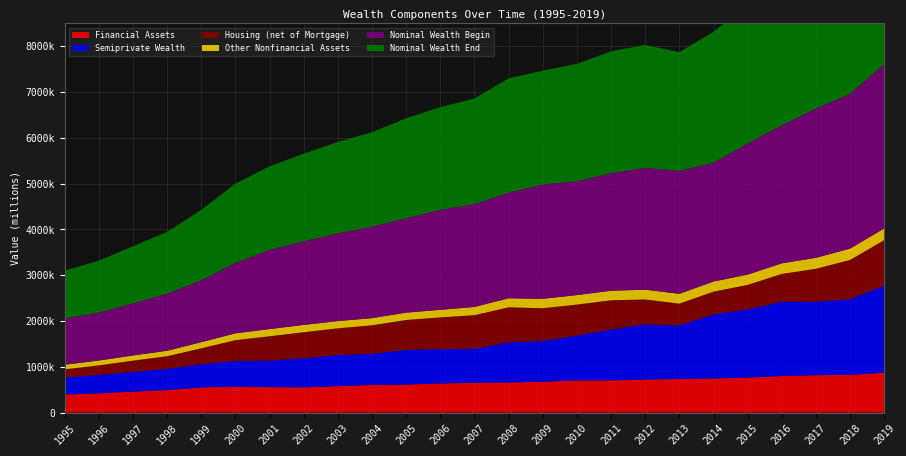

Reading left to right, list all the values displayed in this chart.

Financial Assets: 395266	421442	459065	491674	549127	567030	555211	551810	579236	604190	611907	636959	650682	657955	674293	704378	704190	723157	733327	745644	765208	798433	817664	825770	871646
Semiprivate Wealth: 372241	401685	431615	464502	506931	561081	582134	633429	676897	679595	755421	748805	740056	875736	889003	978038	1111642	1202109	1169777	1398048	1487849	1623703	1606409	1647521	1905234
Housing (net of Mortgage): 177402	207822	244086	274731	347832	454275	529687	569900	584897	622732	654903	693611	736634	765800	715955	676875	636922	545907	475759	497779	536141	607217	716745	861134	990466
Other Nonfinancial Assets: 100664	106504	112585	120067	134352	148933	157336	160155	157956	156463	160917	165516	180495	197657	206138	207613	209159	213344	215640	221307	224669	231185	240539	248515	256973
Nominal Wealth Begin: 1009233	1045573	1137453	1247351	1350974	1538242	1731319	1824368	1915294	1998986	2062980	2183148	2244891	2307867	2497148	2485389	2566904	2661913	2684517	2594503	2862778	3013867	3260538	3381357	3582940
Nominal Wealth End: 1045573	1137453	1247351	1350974	1538242	1731319	1824368	1915294	1998986	2062980	2183148	2244891	2307867	2497148	2485389	2566904	2661913	2684517	2594503	2862778	3013867	3260538	3381357	3582940	4024319